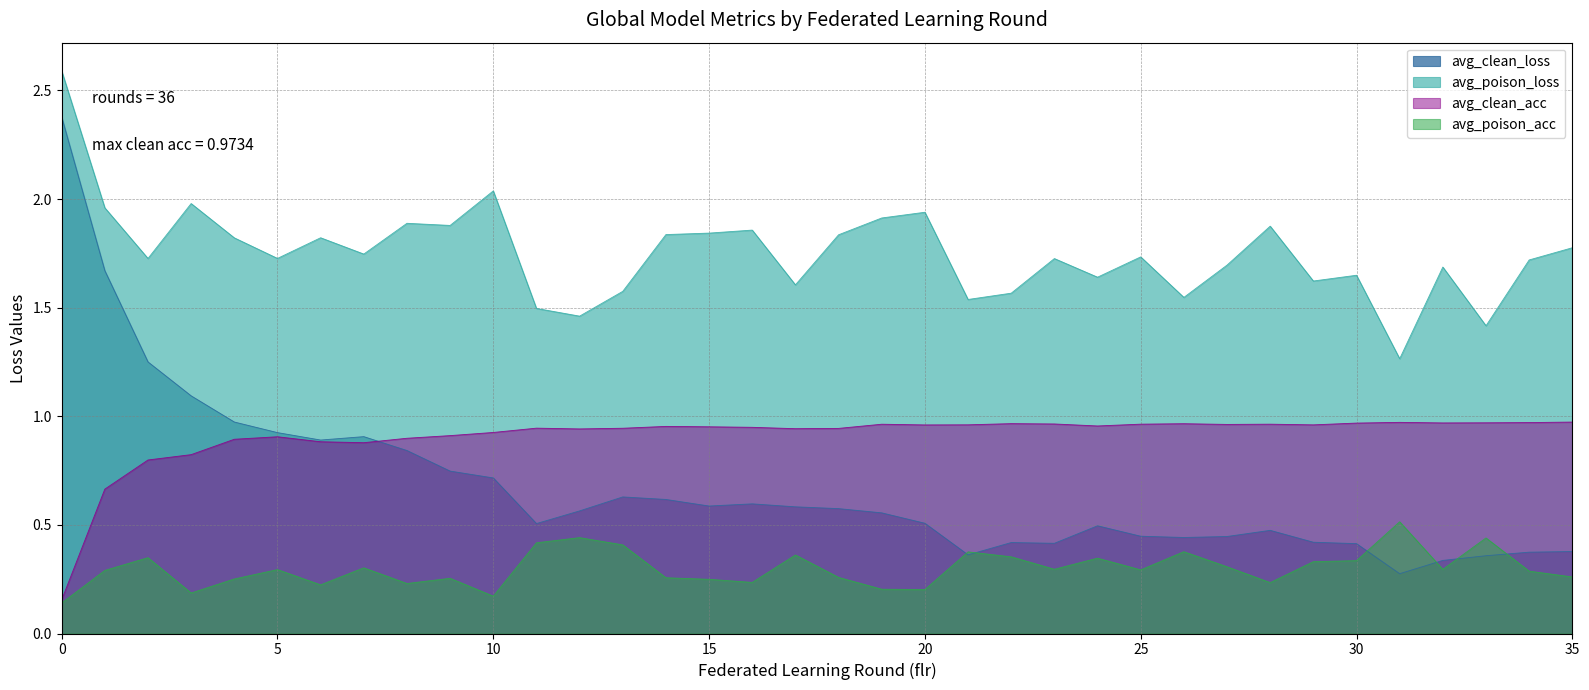

What are all the series names shown in the legend?

avg_clean_loss, avg_poison_loss, avg_clean_acc, avg_poison_acc